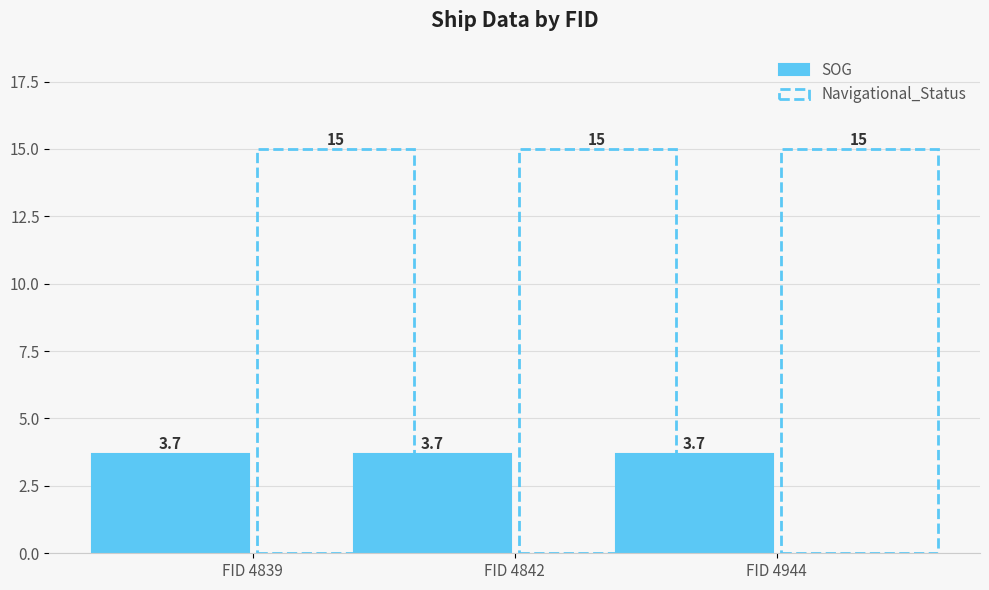

What is the value of the Navigational_Status bar at the 3rd from the left?

15.0